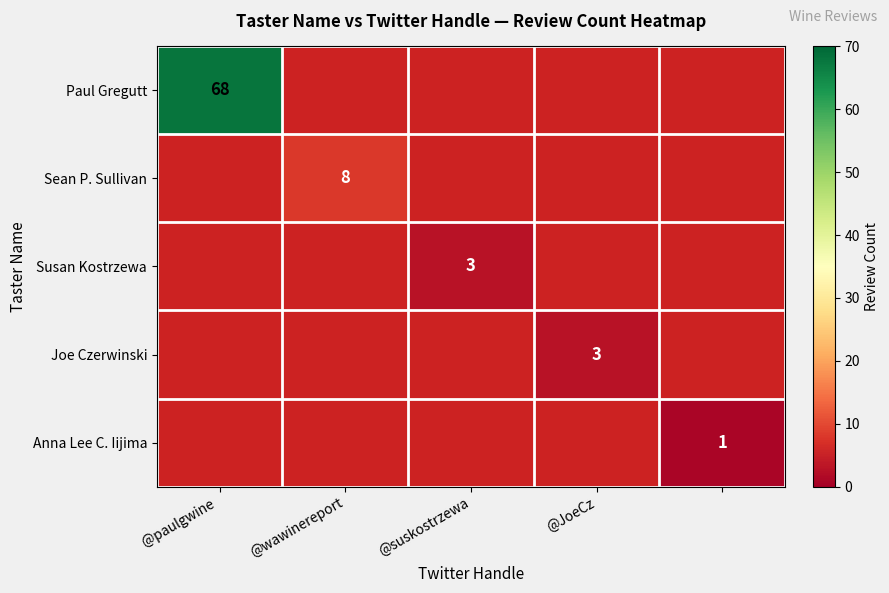

Count the number of categories in the chart.

5